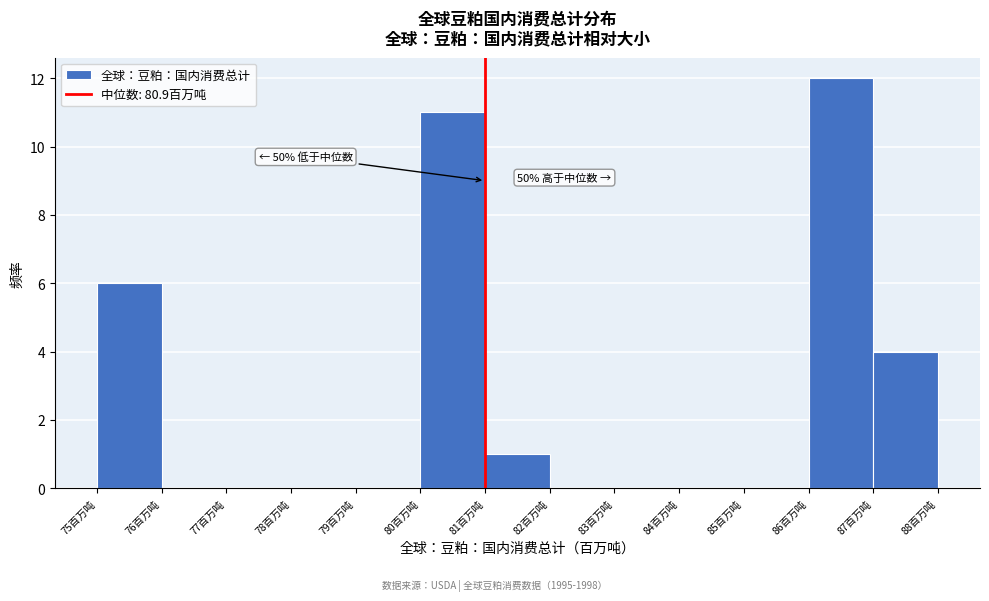

Reading right to left, transcribe all the data shown in this chart.

87百万吨=4	86百万吨=12	85百万吨=0	84百万吨=0	83百万吨=0	82百万吨=0	81百万吨=1	80百万吨=11	79百万吨=0	78百万吨=0	77百万吨=0	76百万吨=0	75百万吨=6